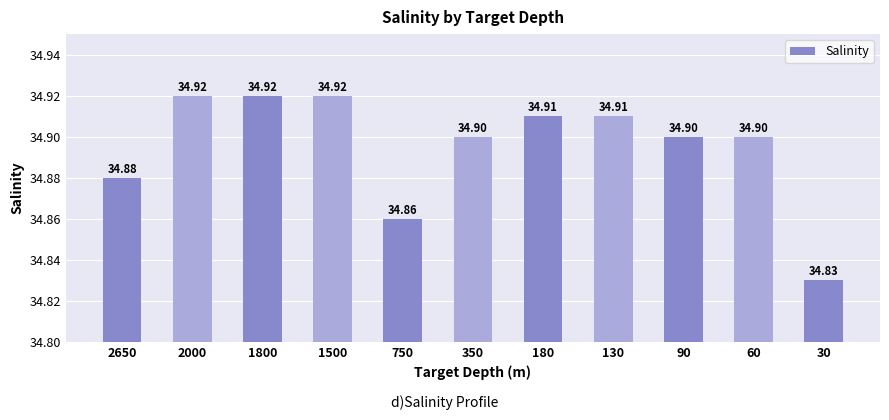

Which label corresponds to the smallest value in the chart?

30